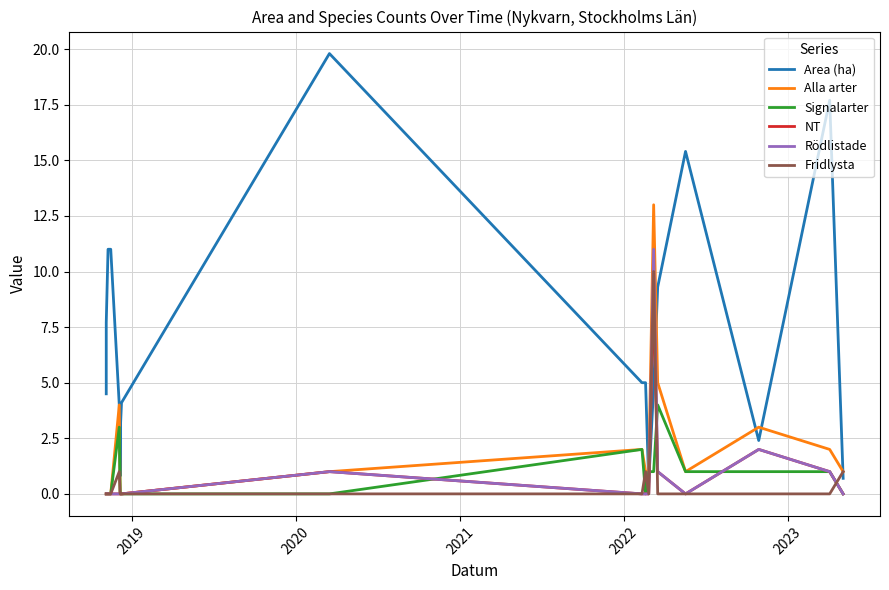

What is the difference between the maximum and minimum values in the Signalarter series?

4.0